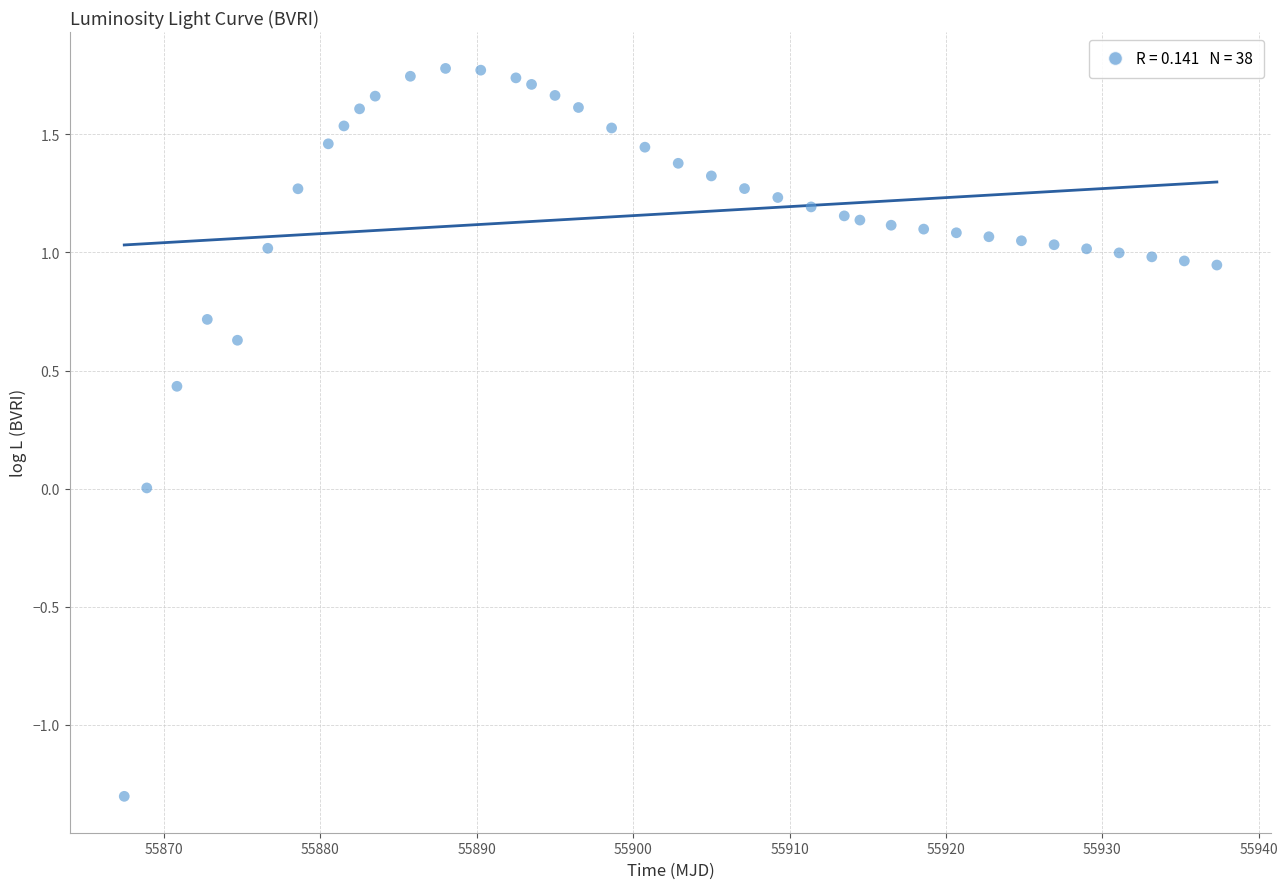

What is the range of Y values (max minus min)?

3.1